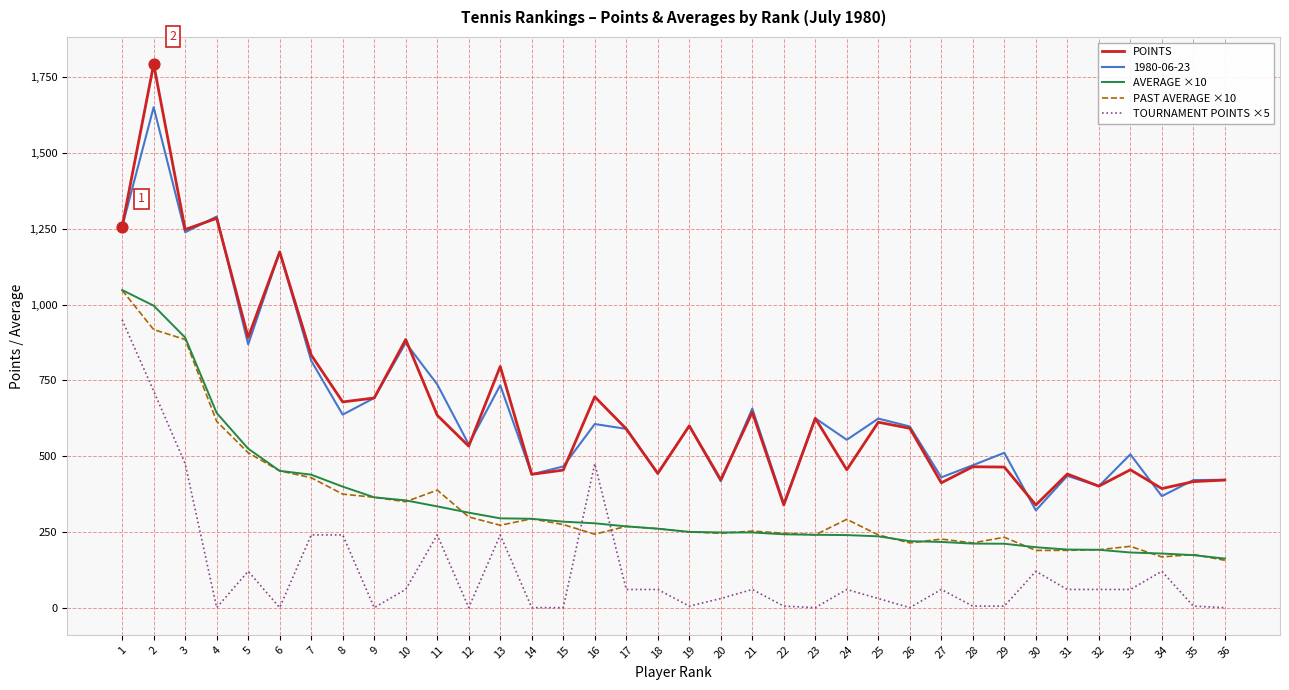

What is the total value across all series at 3?

4738.4